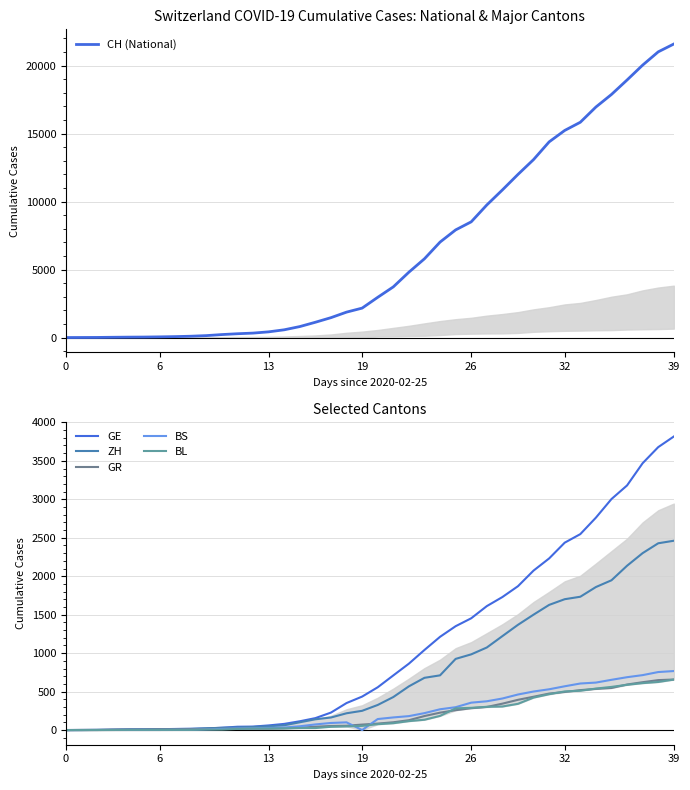

Reading left to right, extract all data points from this chart.

CH (National): 0	4	8	20	30	36	50	69	97	142	219	280	327	419	570	807	1125	1463	1870	2165	2959	3727	4807	5794	7022	7918	8512	9752	10858	12000	13091	14394	15235	15837	16957	17882	18946	20040	21017	21593
GE: 0	1	1	5	9	10	11	14	16	20	30	43	45	60	80	114	155	227	351	435	556	710	863	1041	1212	1350	1453	1611	1729	1870	2073	2231	2436	2547	2761	3003	3180	3469	3678	3816
ZH: 0	0	2	2	6	7	10	13	15	23	29	34	40	49	62	101	140	163	218	250	326	429	568	679	711	925	984	1073	1221	1368	1500	1627	1701	1733	1859	1947	2136	2300	2428	2461
GR: 0	2	2	6	6	6	9	9	12	14	16	17	18	18	22	31	43	53	56	71	84	101	128	182	226	258	284	300	343	393	433	474	495	519	535	547	592	622	649	657
BS: 0	0	1	1	1	1	1	3	3	8	15	21	24	28	33	49	73	92	100	0	143	164	181	220	270	297	356	374	410	462	501	530	569	605	617	653	687	714	754	767
BL: 0	0	0	1	2	2	2	2	2	6	6	15	19	20	22	26	26	42	47	54	76	89	116	134	184	282	289	302	306	341	422	466	502	511	539	561	588	610	625	656